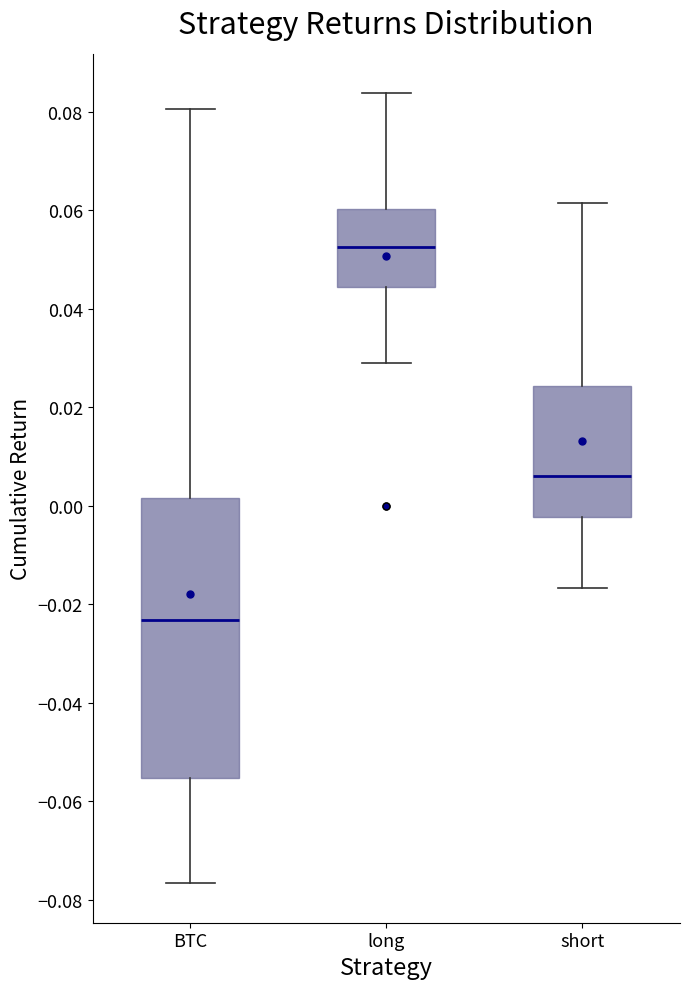

Where does the upper whisker of the box for short end on the y-axis? The values are not printed on the chart, so give them approximately, as read against the axis.

0.062